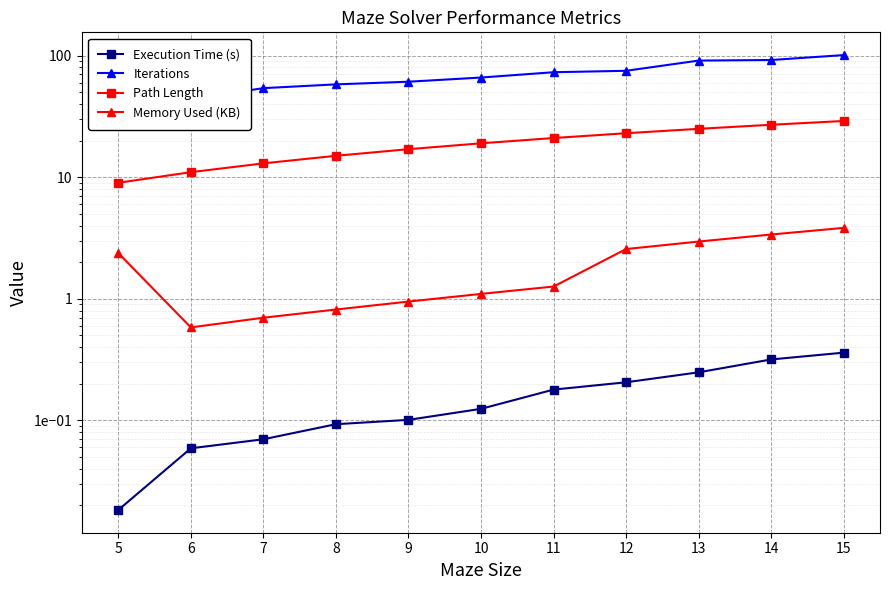

True or false: Iterations has more than 1 interior local peaks.

False